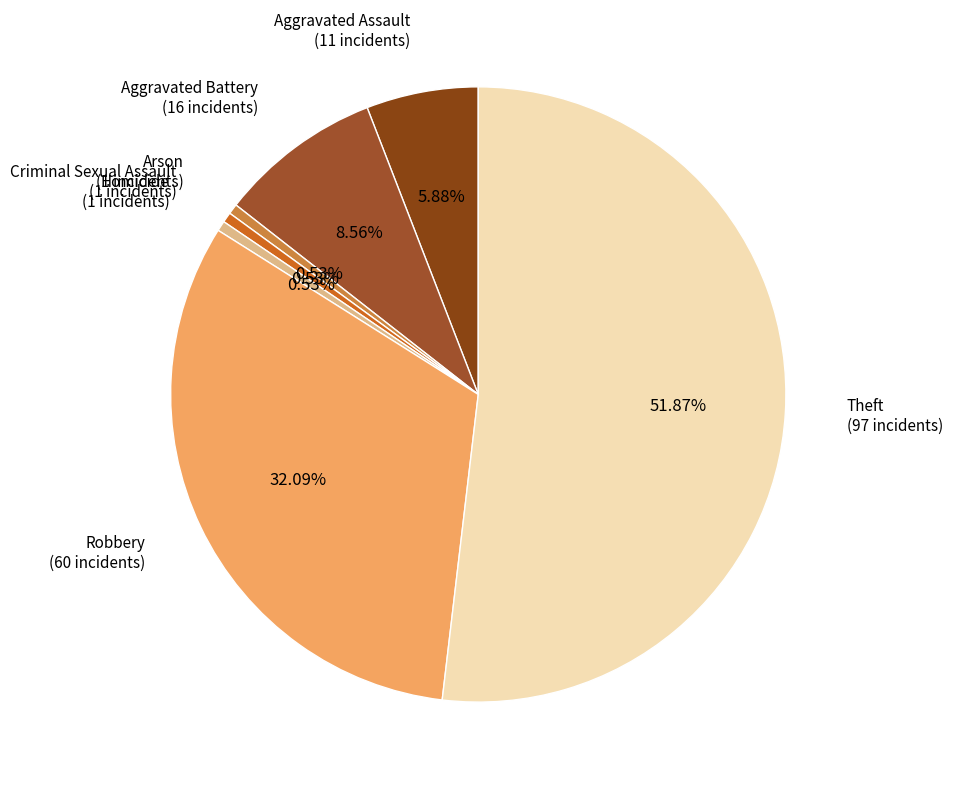

How many segments does this pie chart have?

7